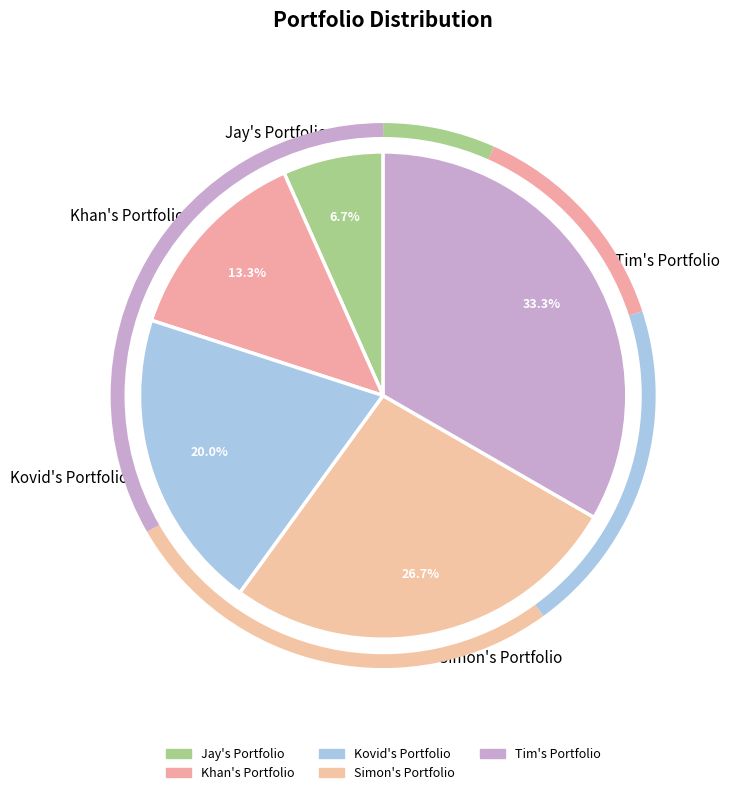

Combined, what portion of the pie is Tim's Portfolio and Kovid's Portfolio?

53.3%